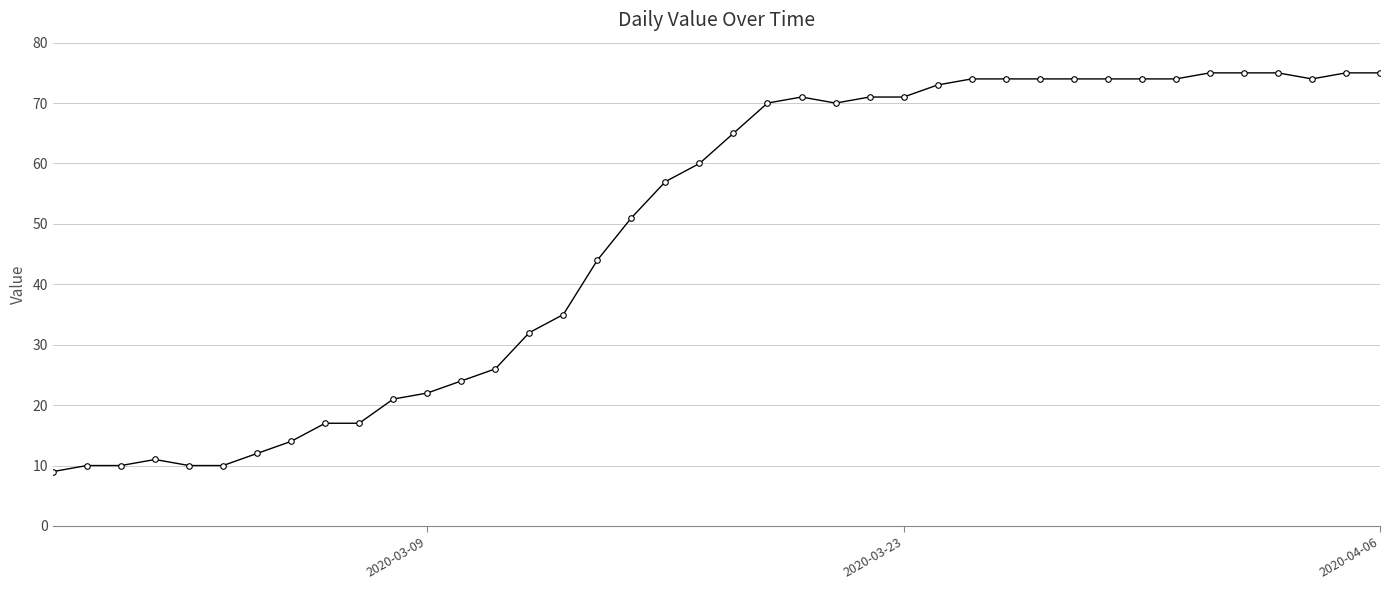

What is the difference between the second highest and minimum values?

66